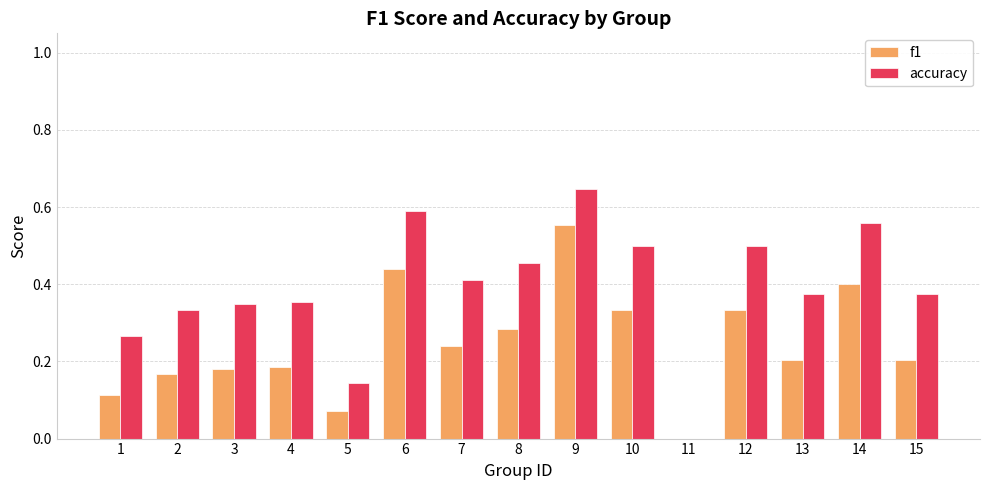

Which series changed the most between 8 and 14?

f1